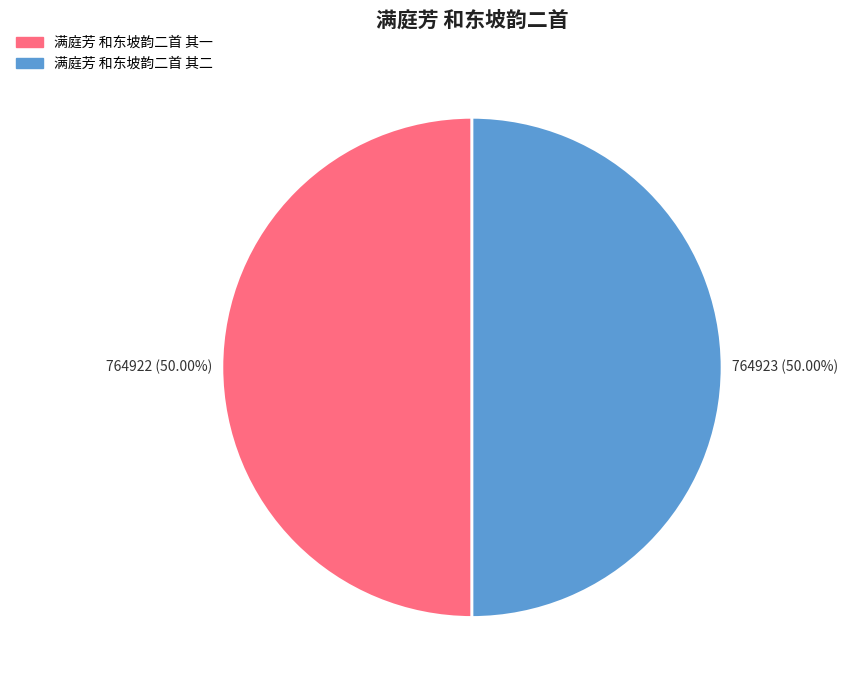

What percentage do 满庭芳 和东坡韵二首 其一 and 满庭芳 和东坡韵二首 其二 together represent?

100.0%